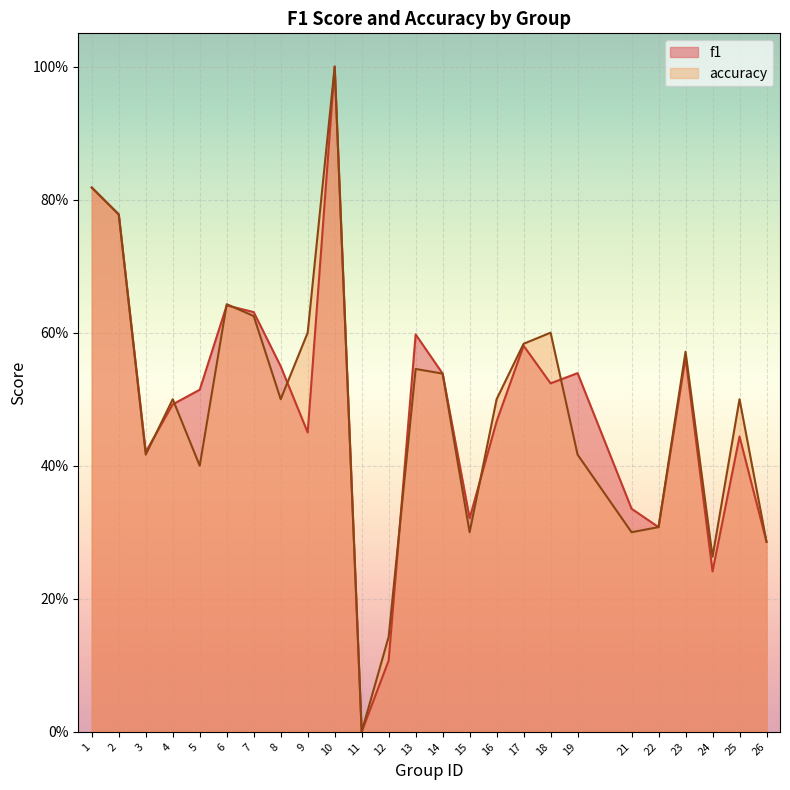

In accuracy, how many points are lower than both neighbors (excluding endpoints)?

7